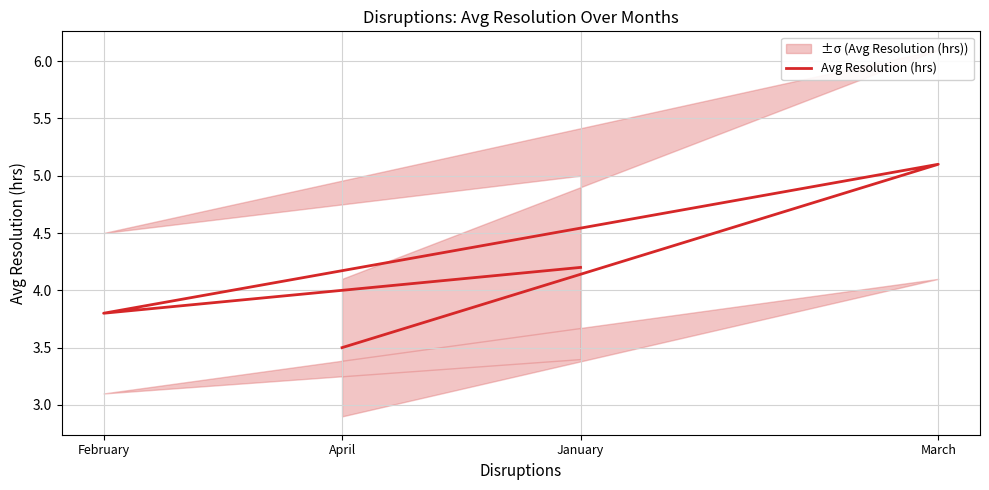

List the labels in order of value, largest first.

March, January, February, April